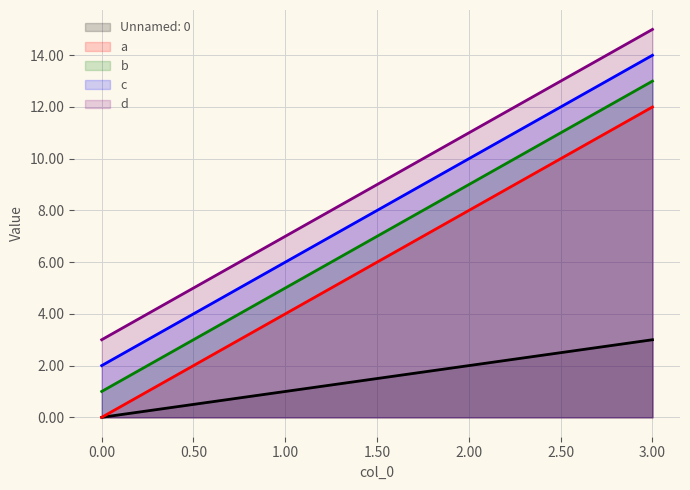

Does the chart have visible grid lines?

Yes